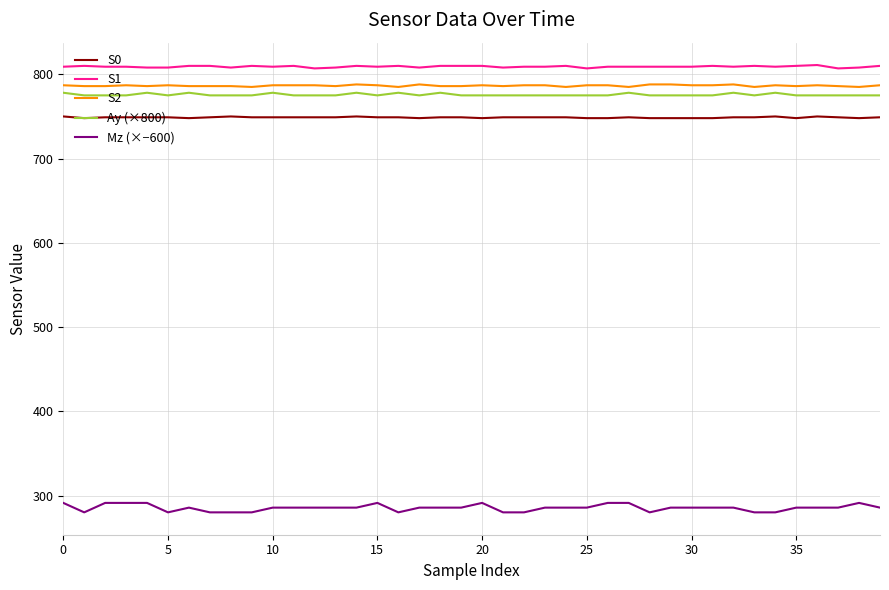

Which series has the largest range (max minus min)?

Mz (×−600)